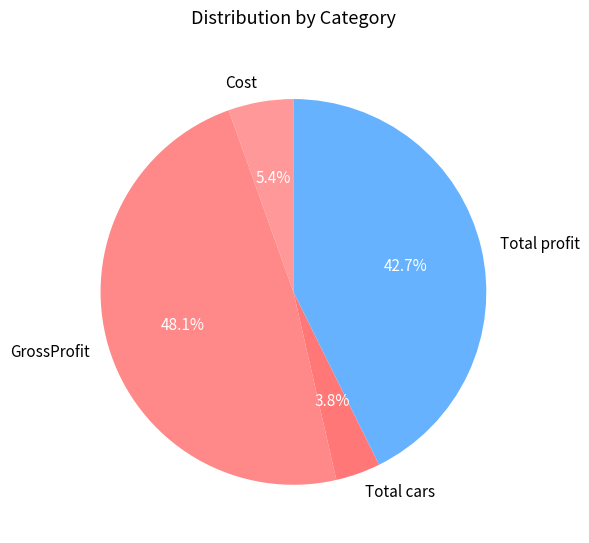

Is Cost the majority of the pie?

No